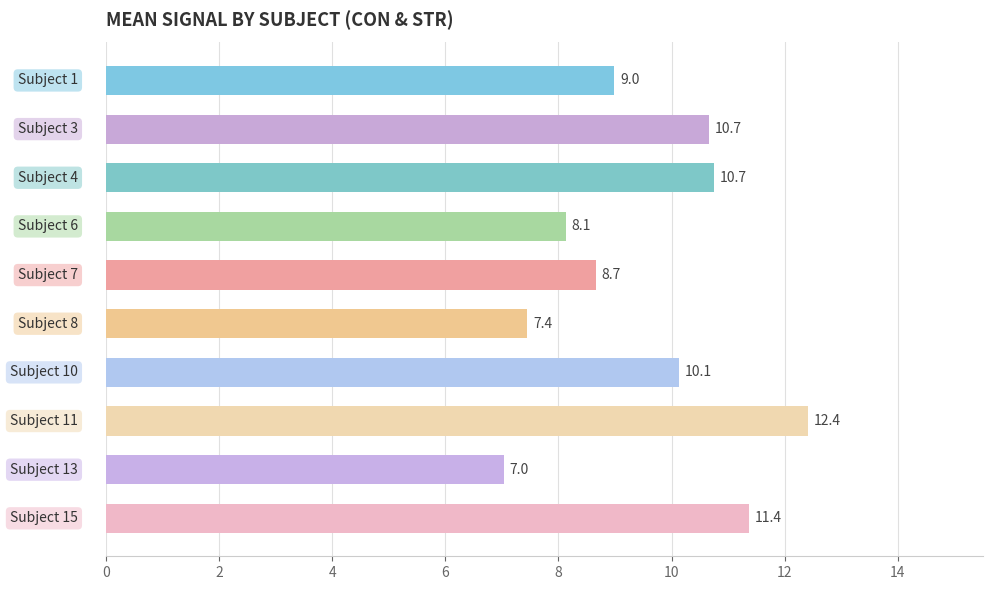

What is the difference between the maximum and minimum values?

5.4